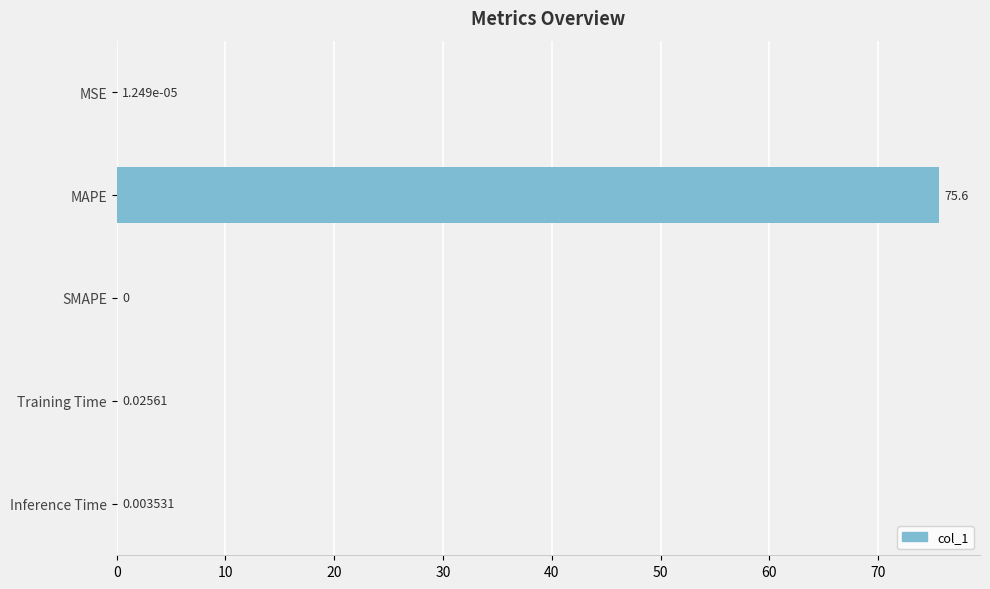

Which has a higher value, MSE or SMAPE?

MSE